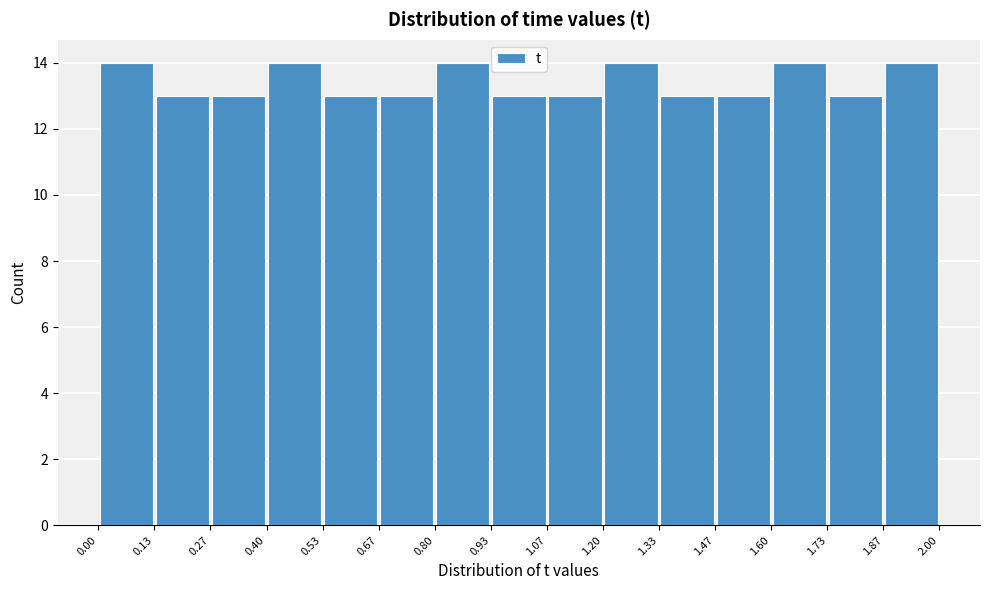

Reading left to right, transcribe this chart: for each bar, give the range it covers on the x-axis and its height. The values are not printed on the chart, so give them approximately, as read against the axis.

0.00 to 0.13: 14
0.13 to 0.27: 13
0.27 to 0.40: 13
0.40 to 0.53: 14
0.53 to 0.67: 13
0.67 to 0.80: 13
0.80 to 0.93: 14
0.93 to 1.07: 13
1.07 to 1.20: 13
1.20 to 1.33: 14
1.33 to 1.47: 13
1.47 to 1.60: 13
1.60 to 1.73: 14
1.73 to 1.87: 13
1.87 to 2.00: 14